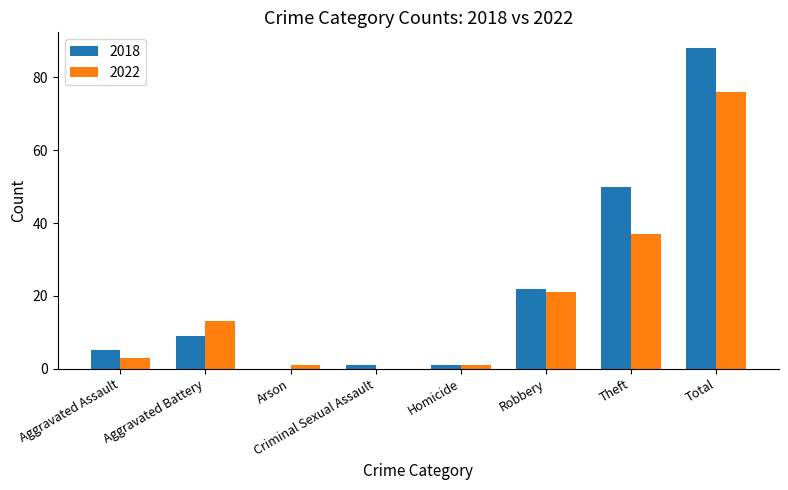

Reading right to left, transcribe all the data shown in this chart.

2018: 88	50	22	1	1	0	9	5
2022: 76	37	21	1	0	1	13	3